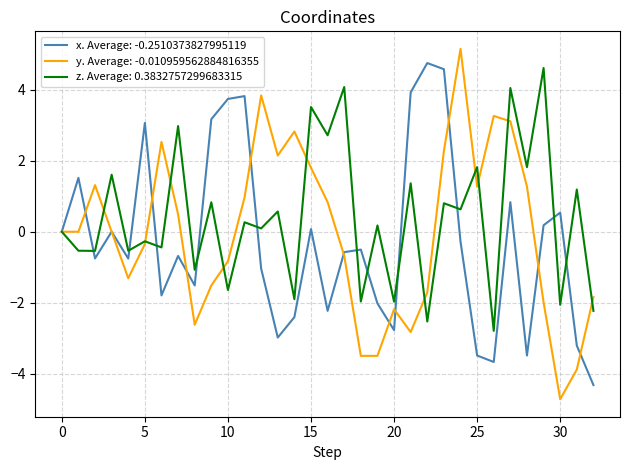

Count the number of categories in the chart.

33